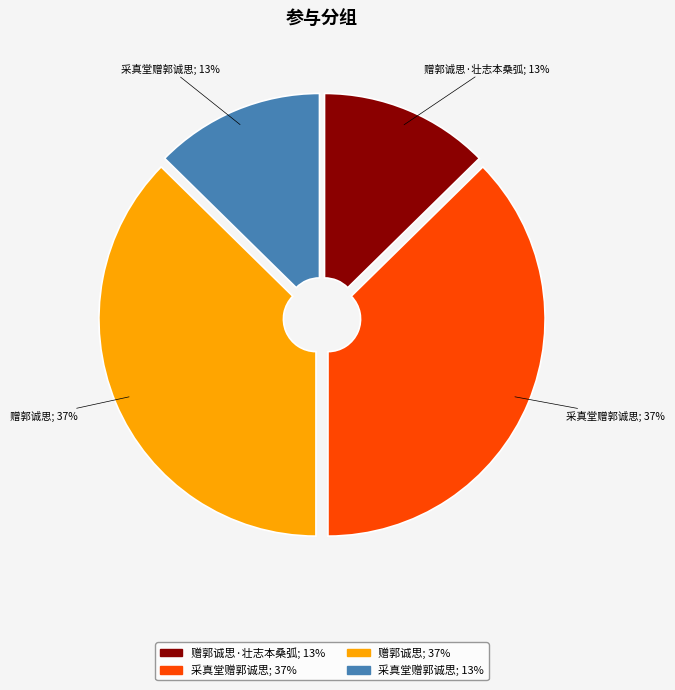

To the nearest percent, what is the average slice percentage?

25%